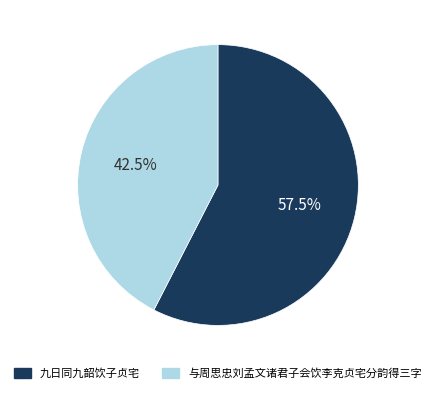

Rank the categories by value from lowest to highest.

与周思忠刘孟文诸君子会饮李克贞宅分韵得三字, 九日同九韶饮子贞宅